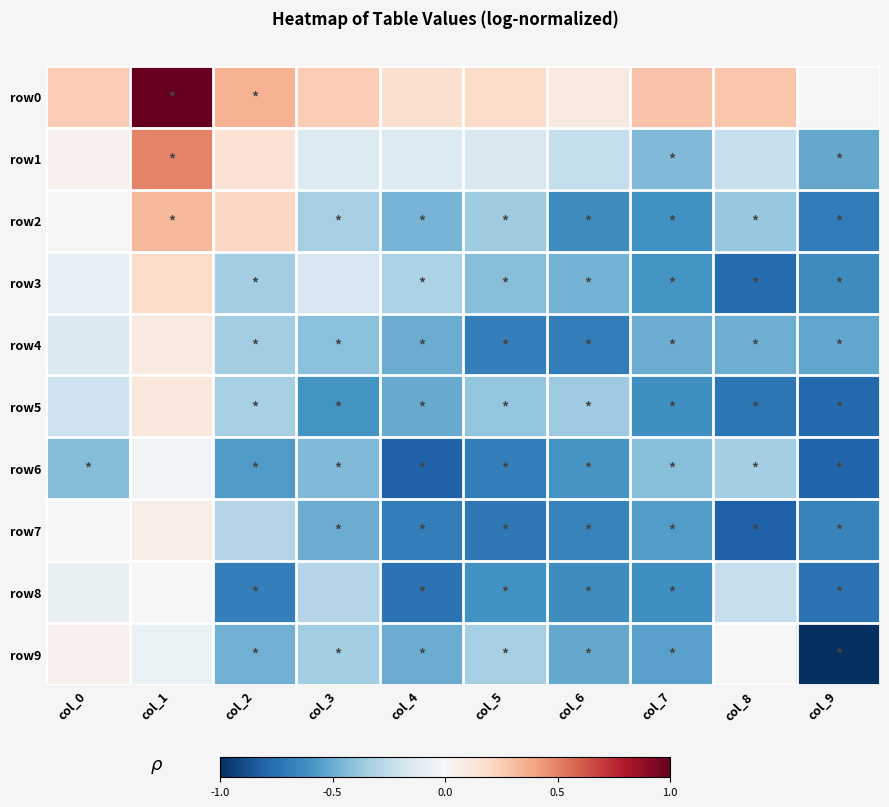

What is the difference between the highest and lowest values at col_6?

0.8